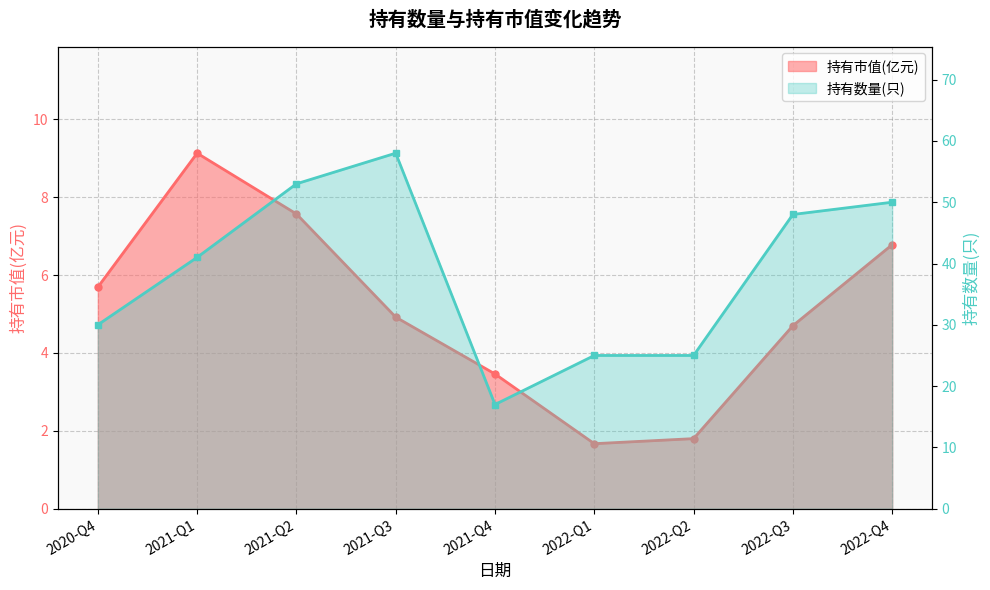

How many values in the 持有市值(亿元) series are below 4?

3